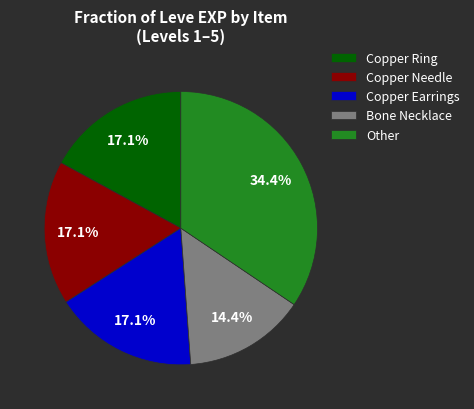

True or false: Bone Necklace accounts for 21% of the total.

False